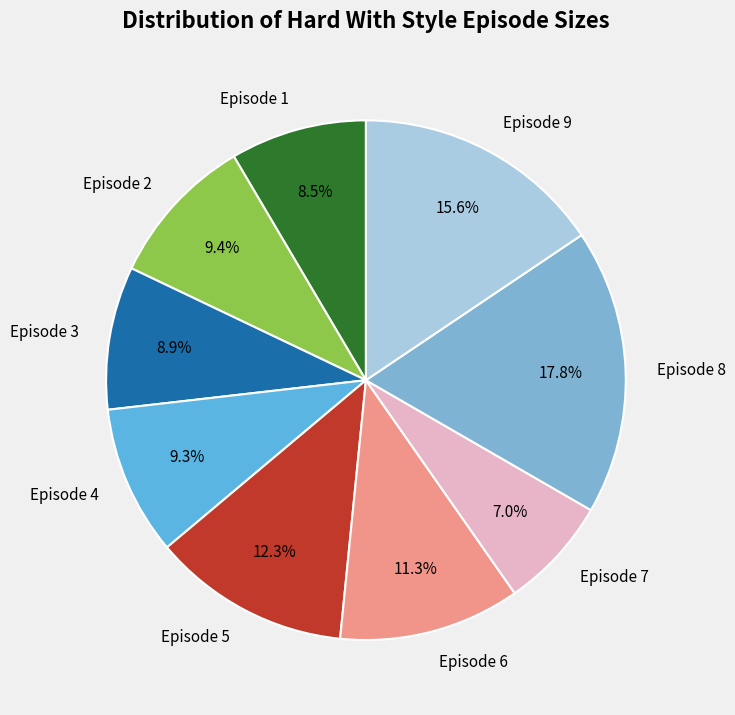

The Episode 7 slice represents 18% of the pie. True or false?

False